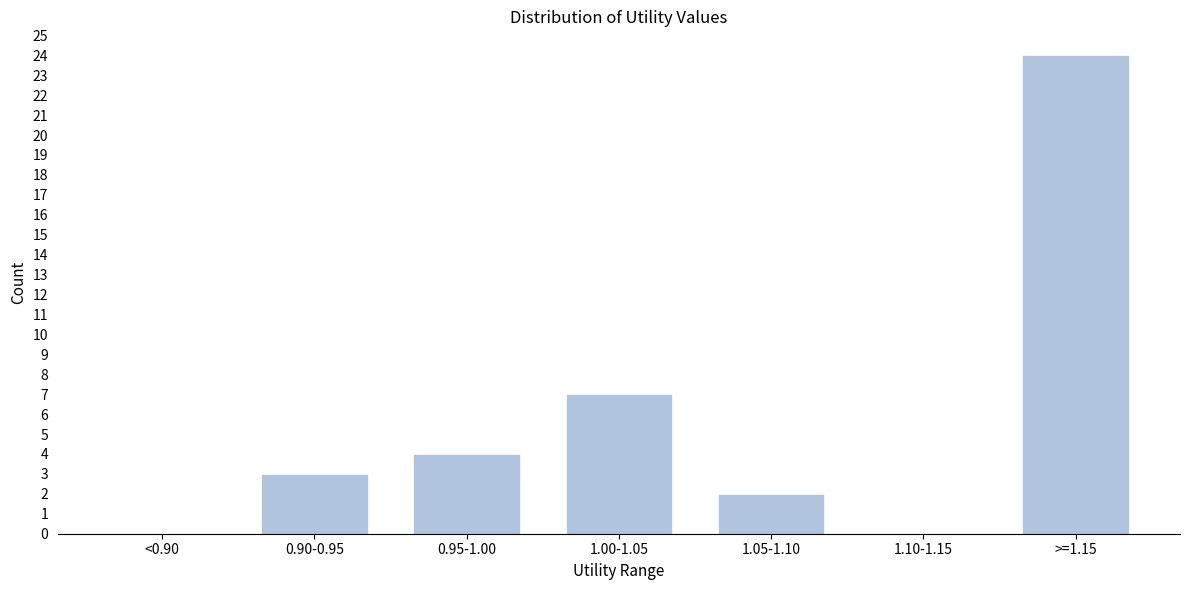

Reading left to right, transcribe all the data shown in this chart.

<0.90=0	0.90-0.95=3	0.95-1.00=4	1.00-1.05=7	1.05-1.10=2	1.10-1.15=0	>=1.15=24